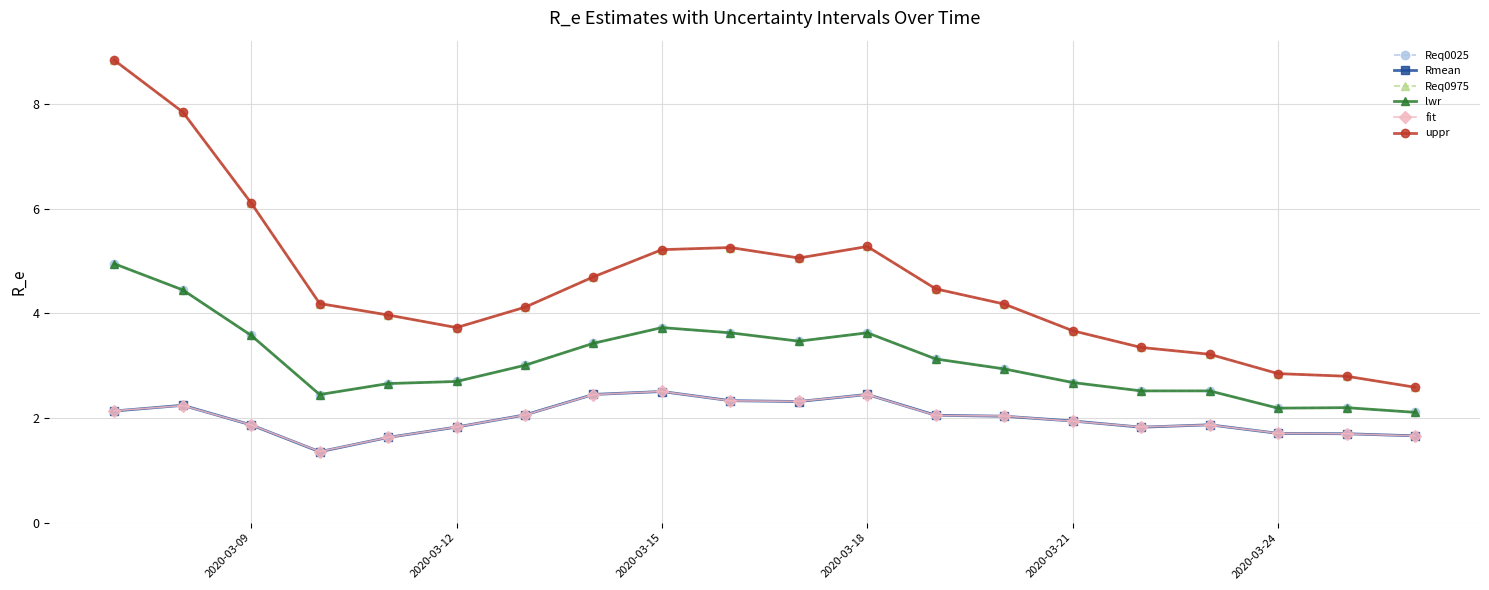

True or false: Req0025 and fit cross at least once.

False